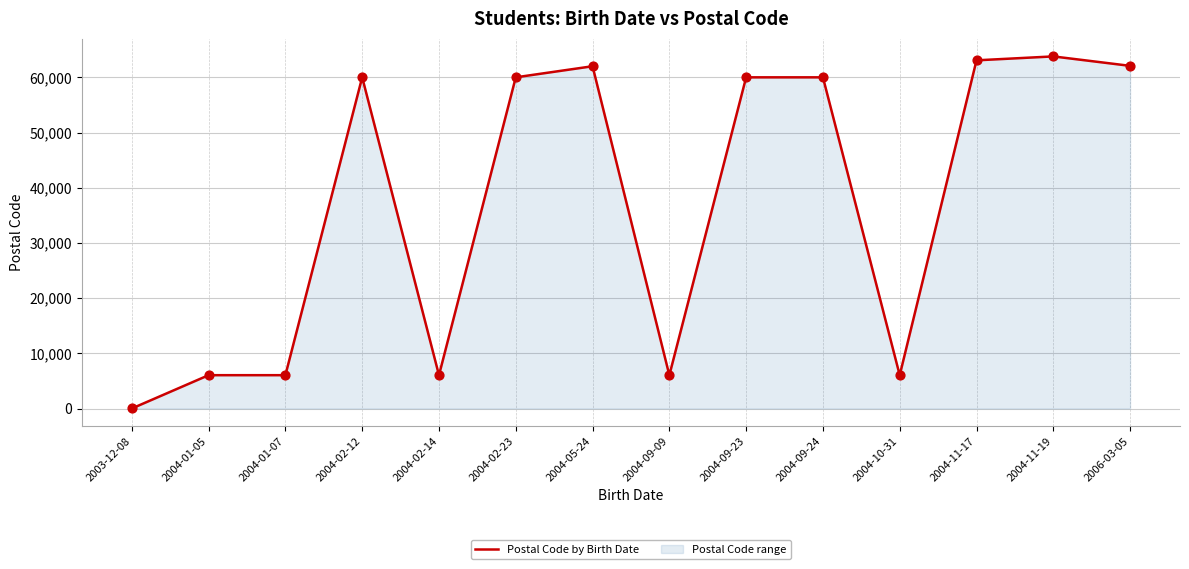

What is the change in value from 2004-01-07 to 2004-09-24?

+53980